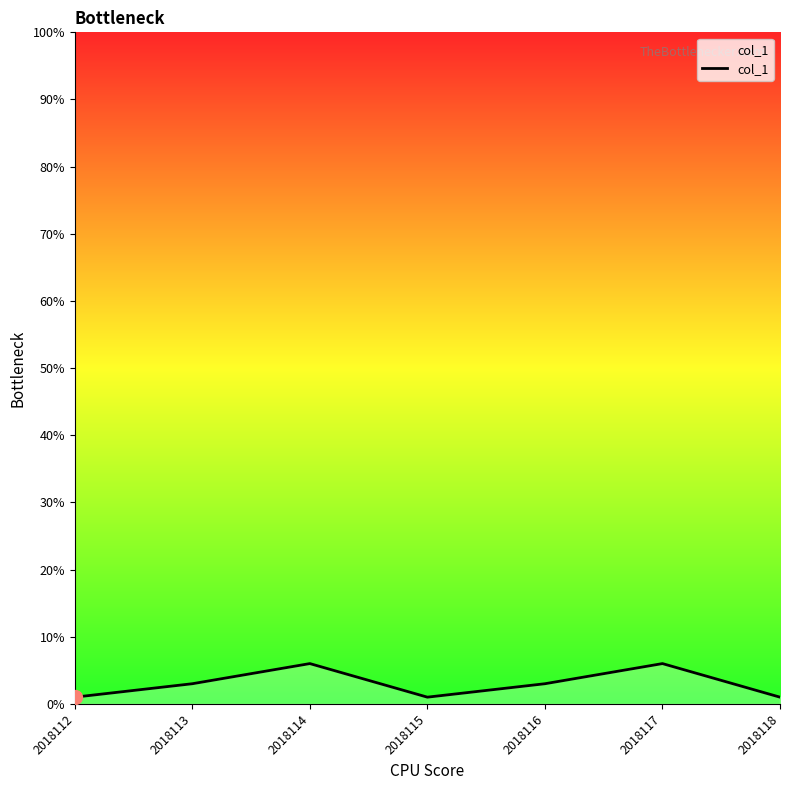

Reading left to right, extract all data points from this chart.

1	3	6	1	3	6	1